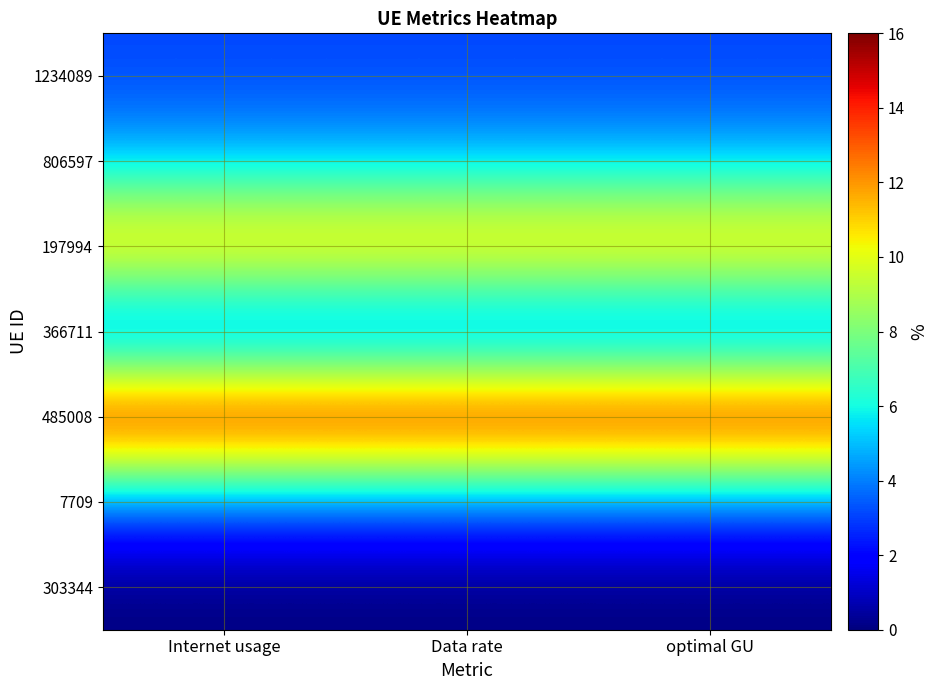

Reading right to left, transcribe all the data shown in this chart.

1234089: optimal GU=3.1	Data rate=3.1	Internet usage=3.1
806597: optimal GU=4.8	Data rate=4.8	Internet usage=4.8
197994: optimal GU=12.3	Data rate=12.3	Internet usage=12.3
366711: optimal GU=2.0	Data rate=2.0	Internet usage=2.0
485008: optimal GU=16.0	Data rate=16.0	Internet usage=16.0
7709: optimal GU=3.5	Data rate=3.5	Internet usage=3.5
303344: optimal GU=0.0	Data rate=0.0	Internet usage=0.0